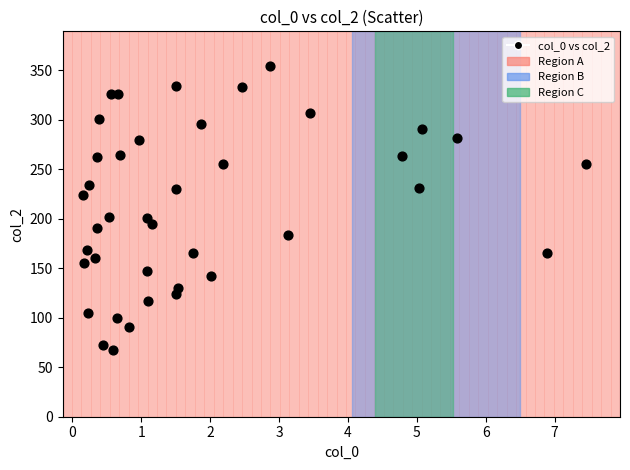

What is the range of X values (max minus min)?

7.3